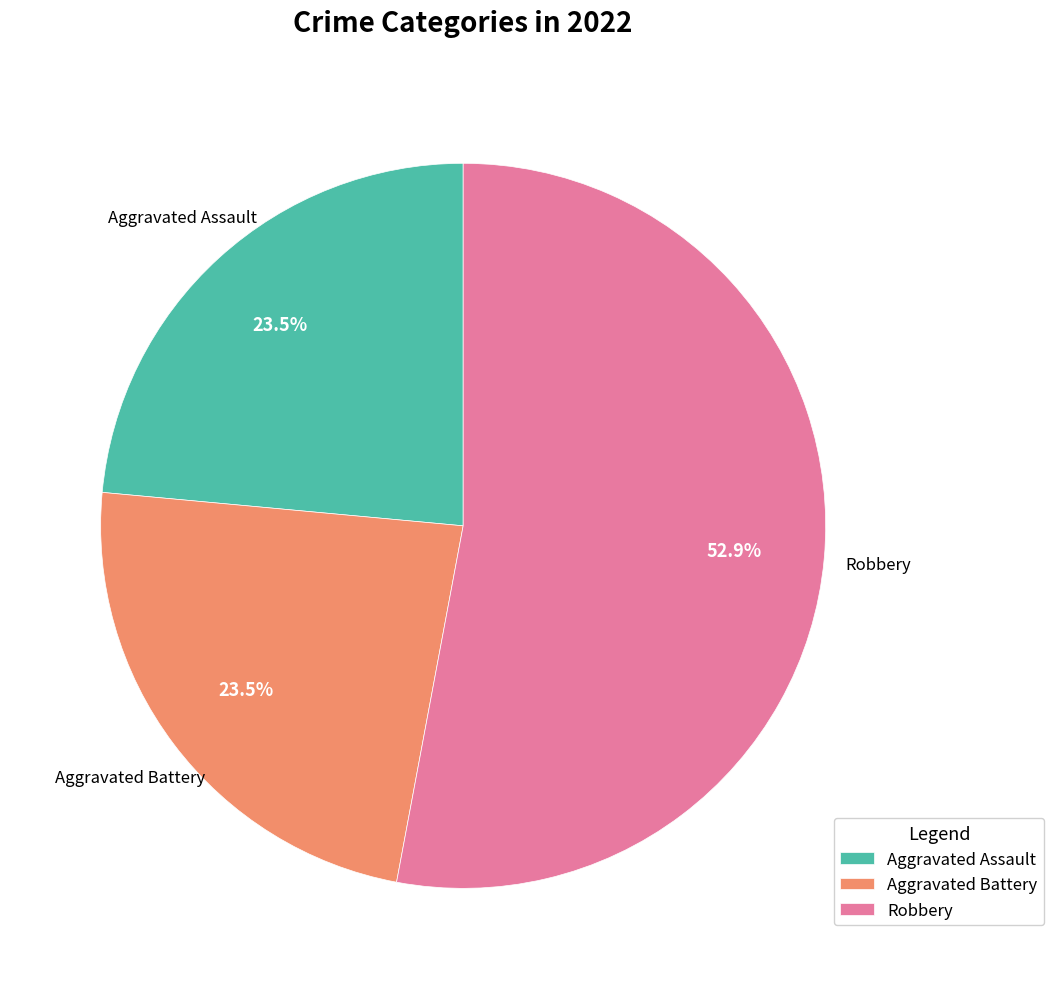

Do Aggravated Assault and Aggravated Battery together represent more than half of the pie?

No